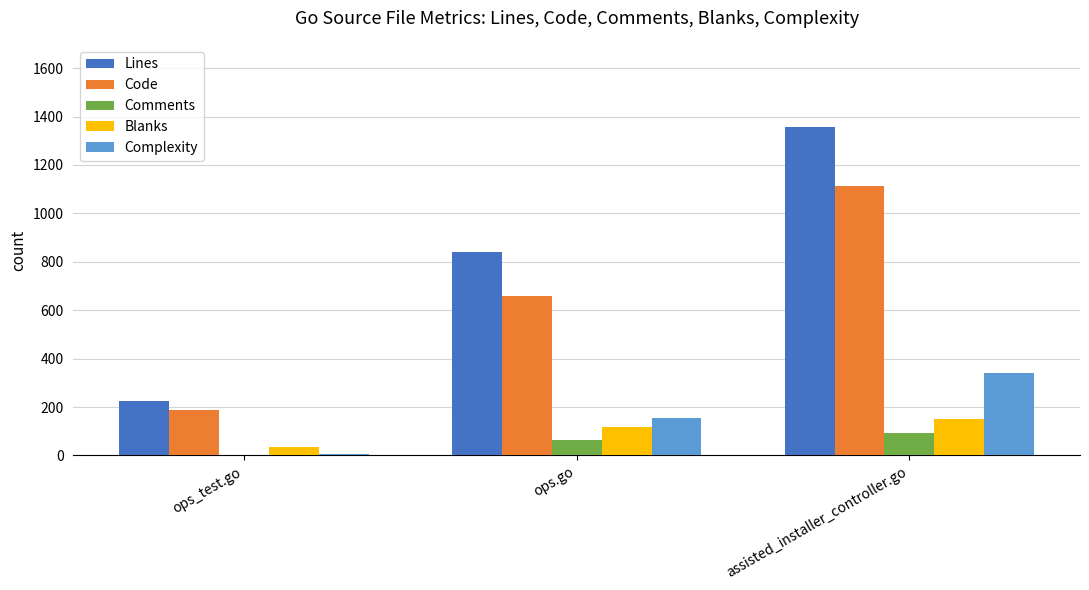

What is the maximum value shown in the chart?

1357